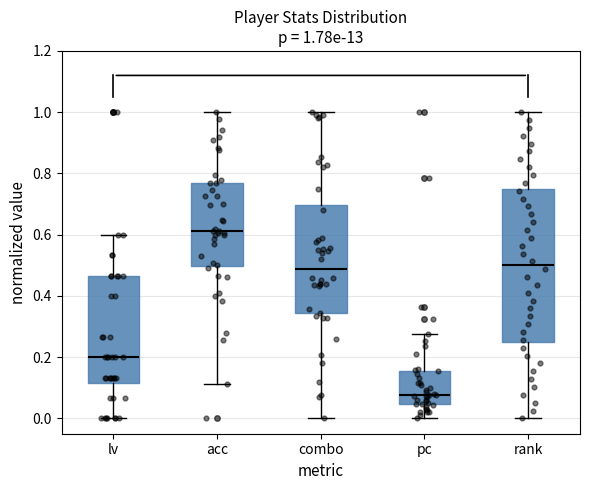

Which box's median line is the lowest?

pc